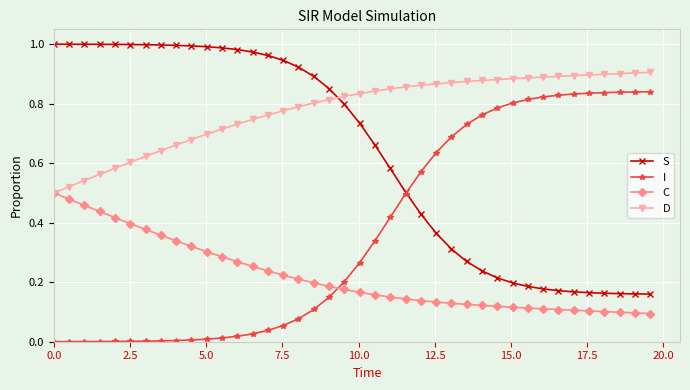

True or false: I and C intersect in this chart.

True